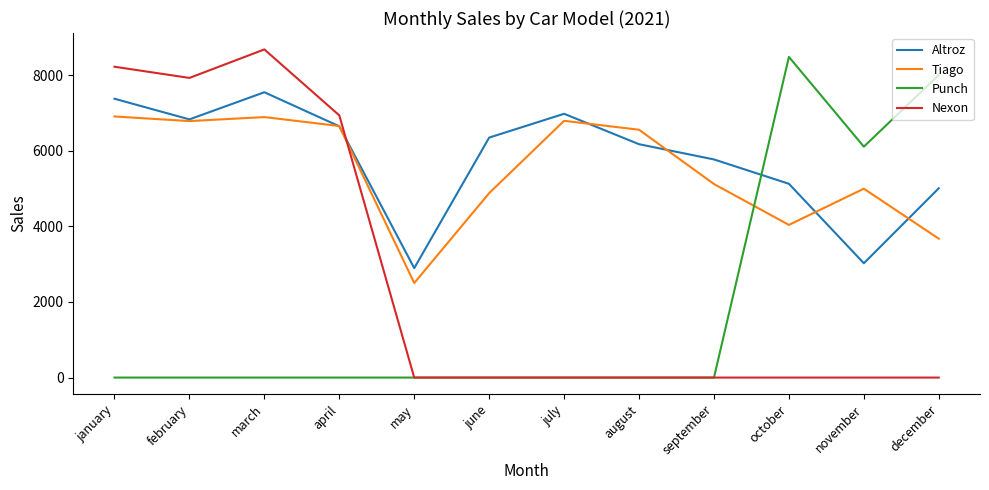

At which label does Tiago first exceed 6558?

january